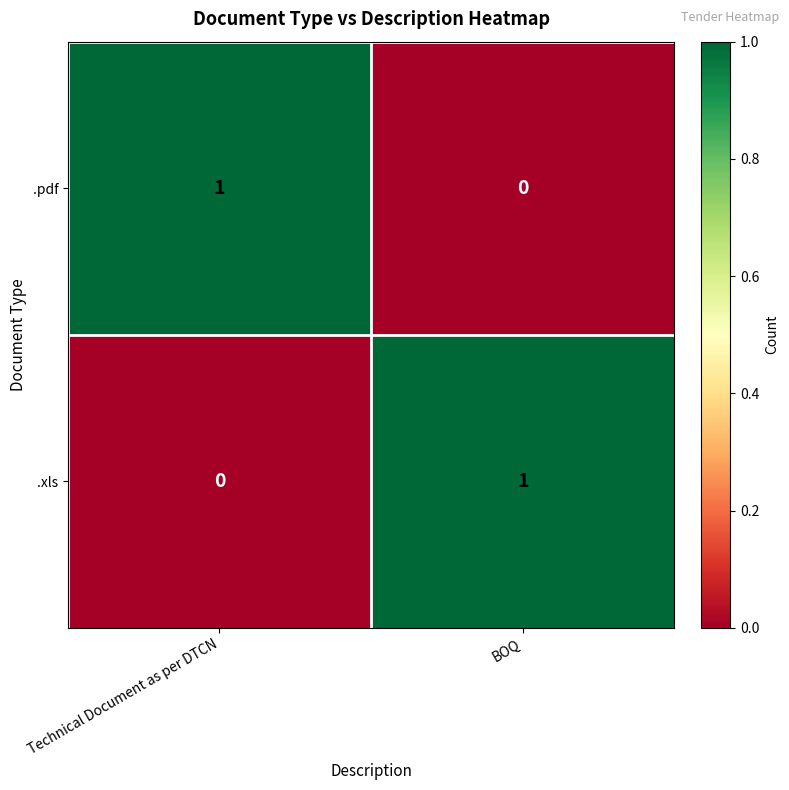

Reading left to right, extract all data points from this chart.

.pdf: Technical Document as per DTCN=1	BOQ=0
.xls: Technical Document as per DTCN=0	BOQ=1